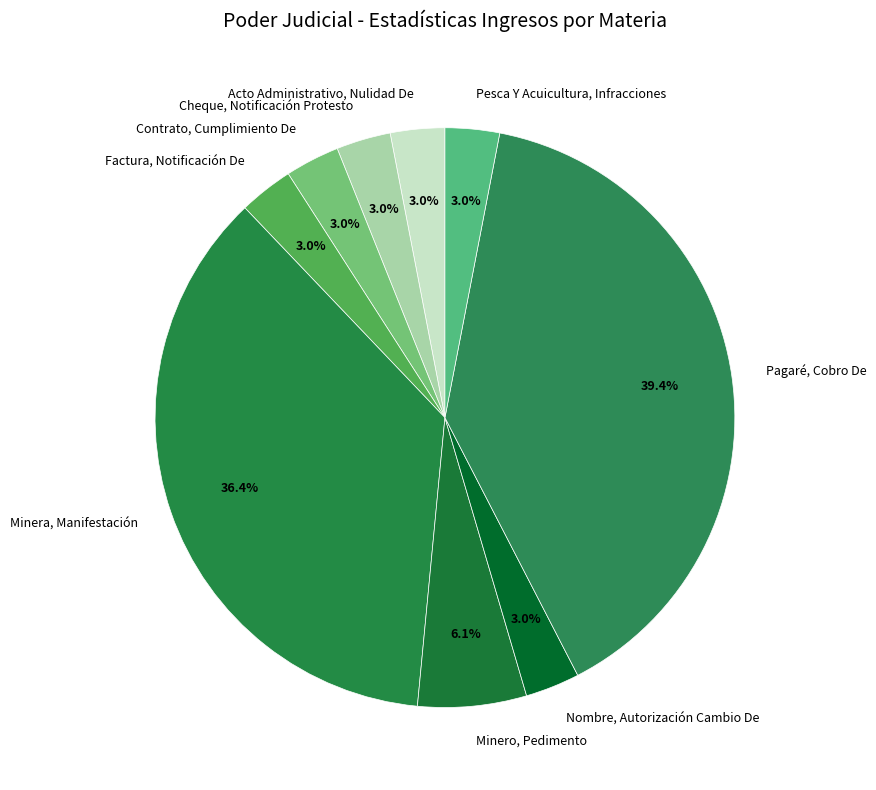

Combined, do Pesca Y Acuicultura, Infracciones and Nombre, Autorización Cambio De account for over 50%?

No